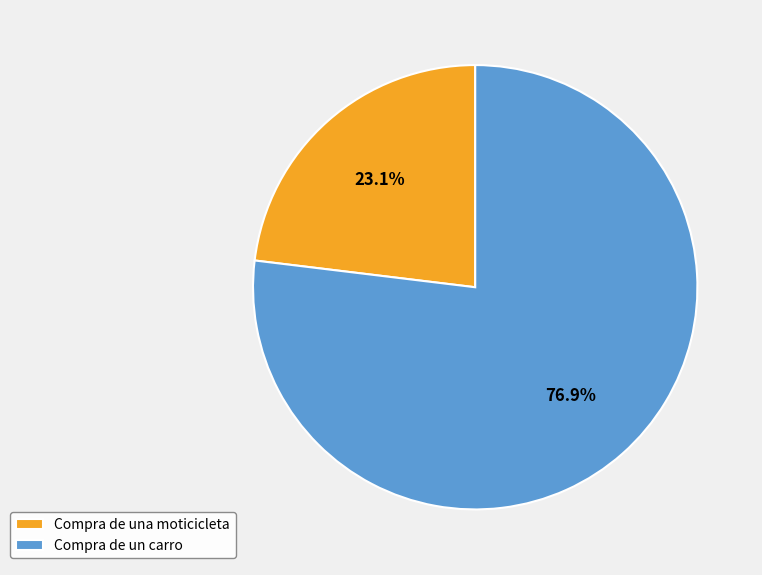

The Compra de una moticicleta slice represents 9% of the pie. True or false?

False